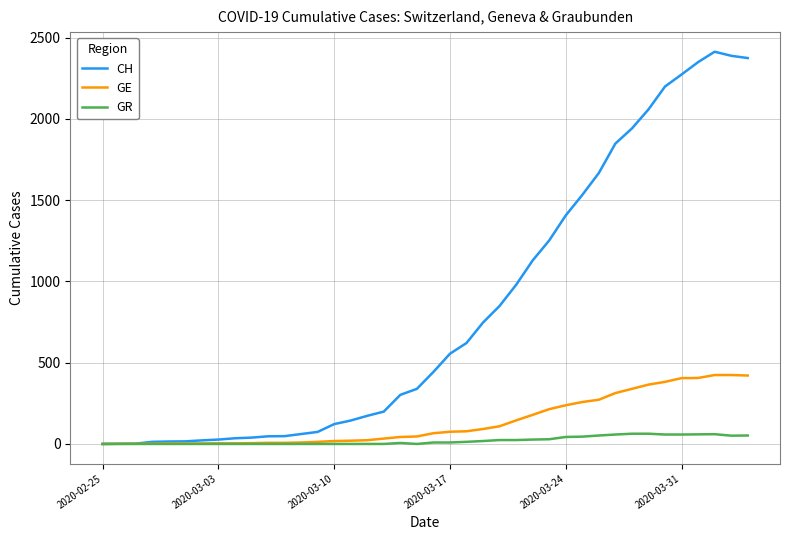

Which series has the largest total across all categories?

CH